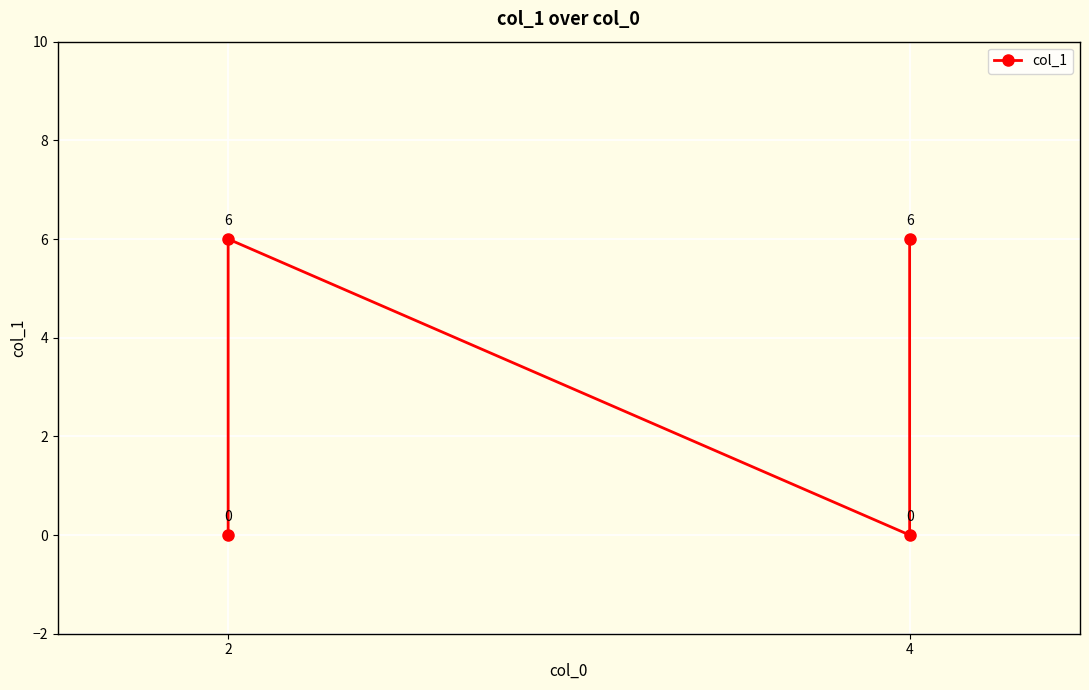

What is the sum of the values at 2 and 4?

6